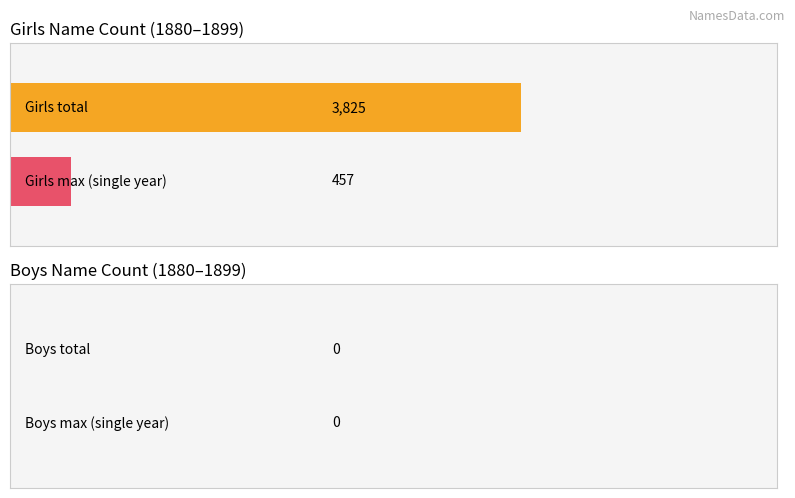

What is the greatest value displayed?

3825